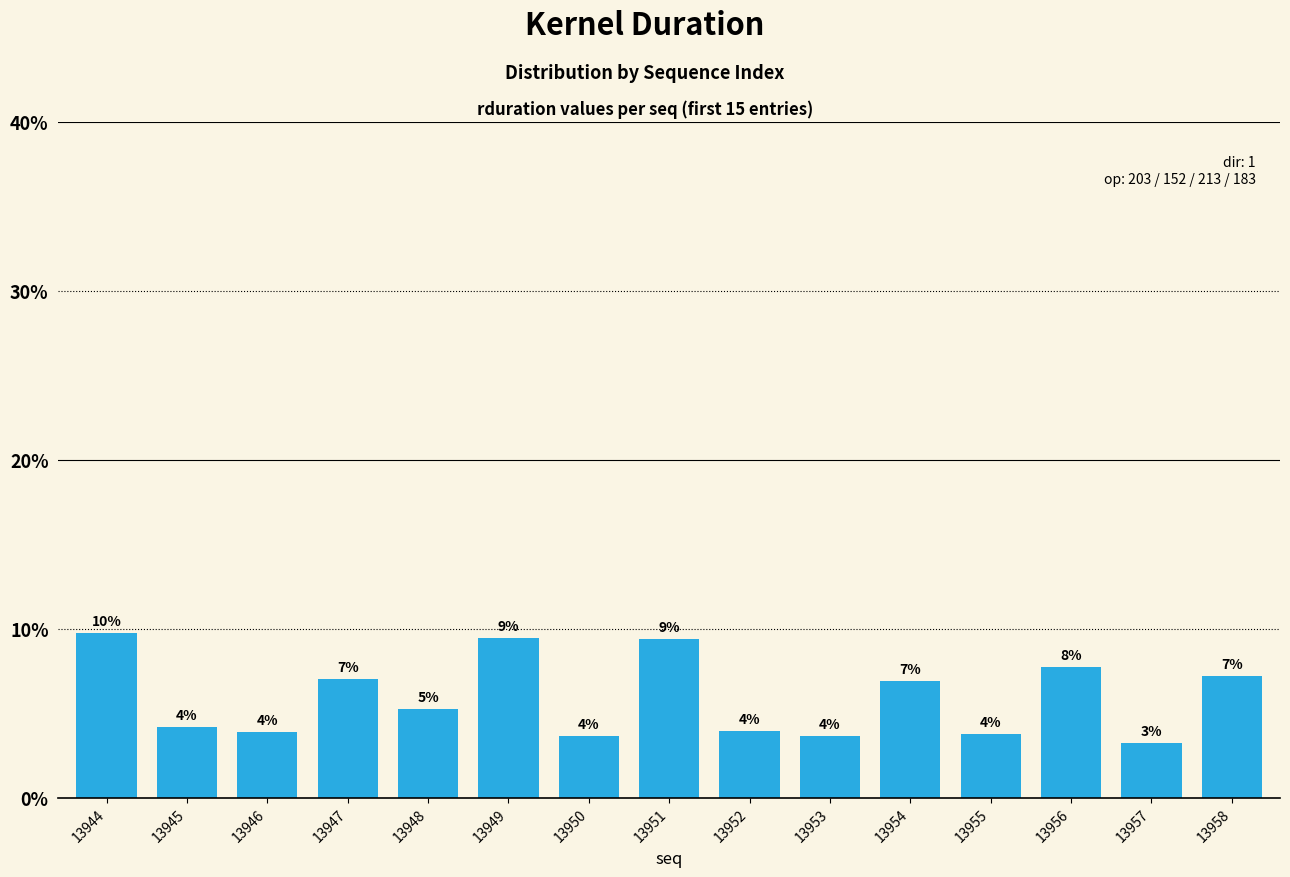

What is the difference between the maximum and second lowest values?

6.1